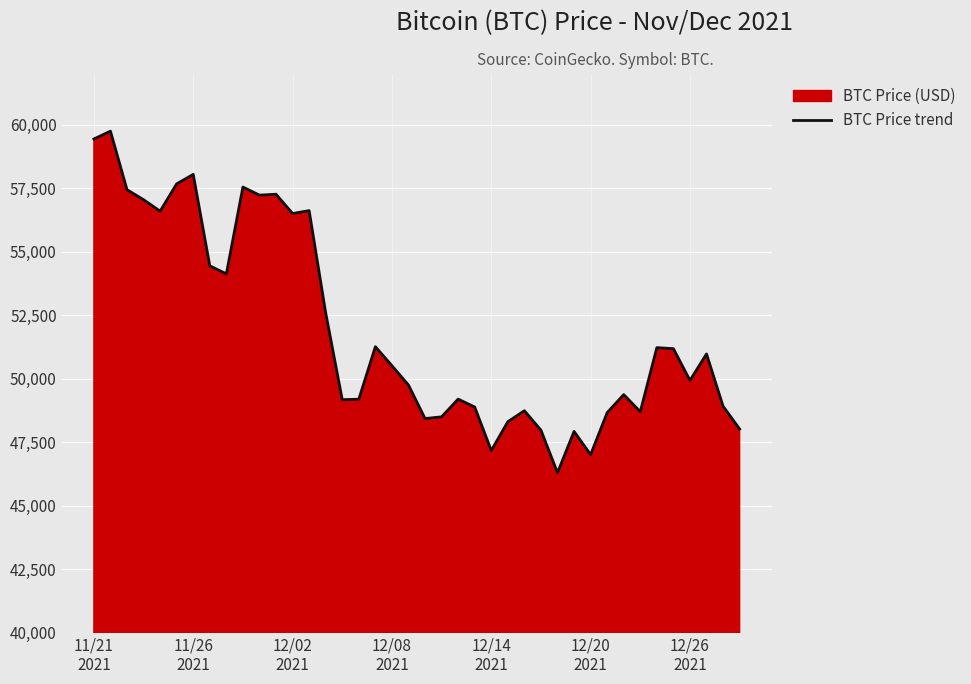

How many lines are shown in the chart?

1